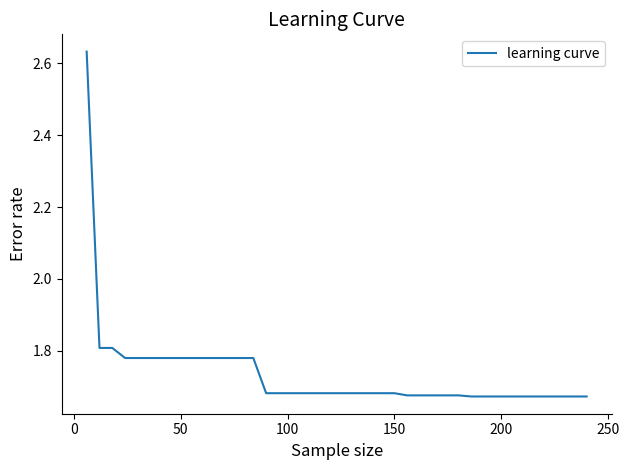

What is the difference between the maximum and minimum values?

1.0